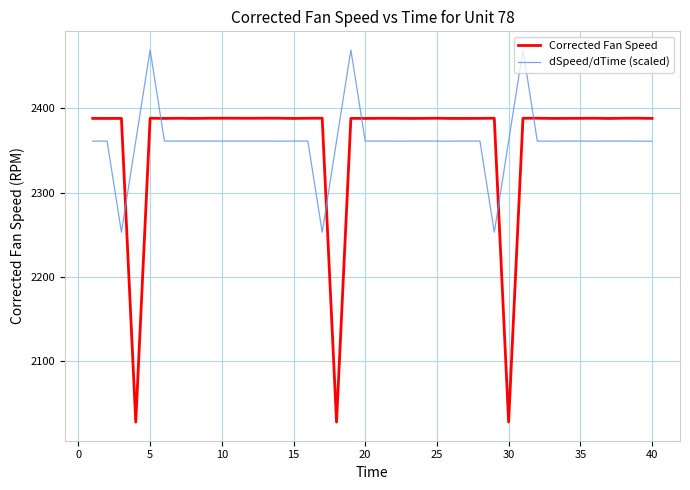

What is the highest value of the dSpeed/dTime (scaled) series?

2469.0